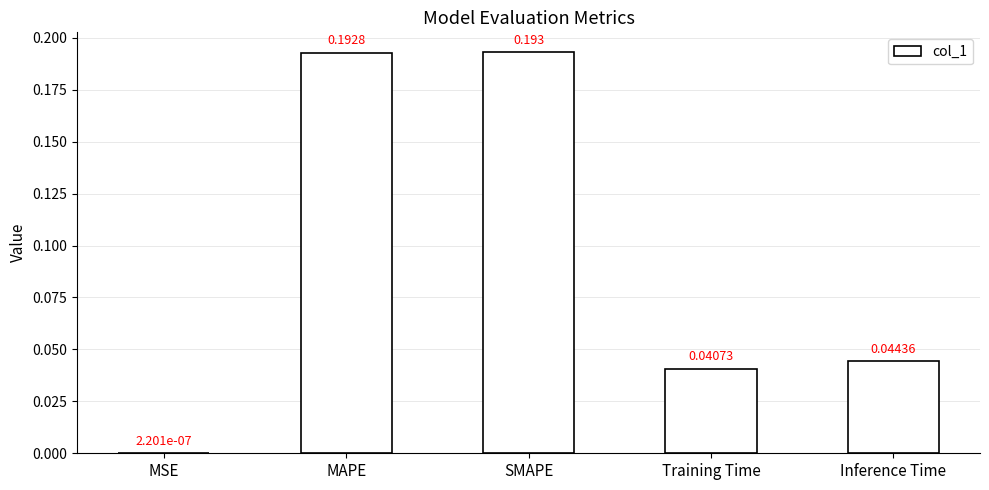

Which has a higher value, MAPE or Training Time?

MAPE